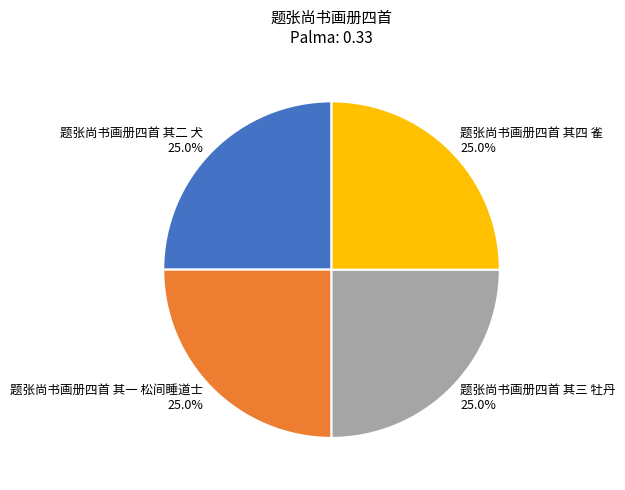

Is it true that 题张尚书画册四首 其三 牡丹 is 25% of the pie?

True